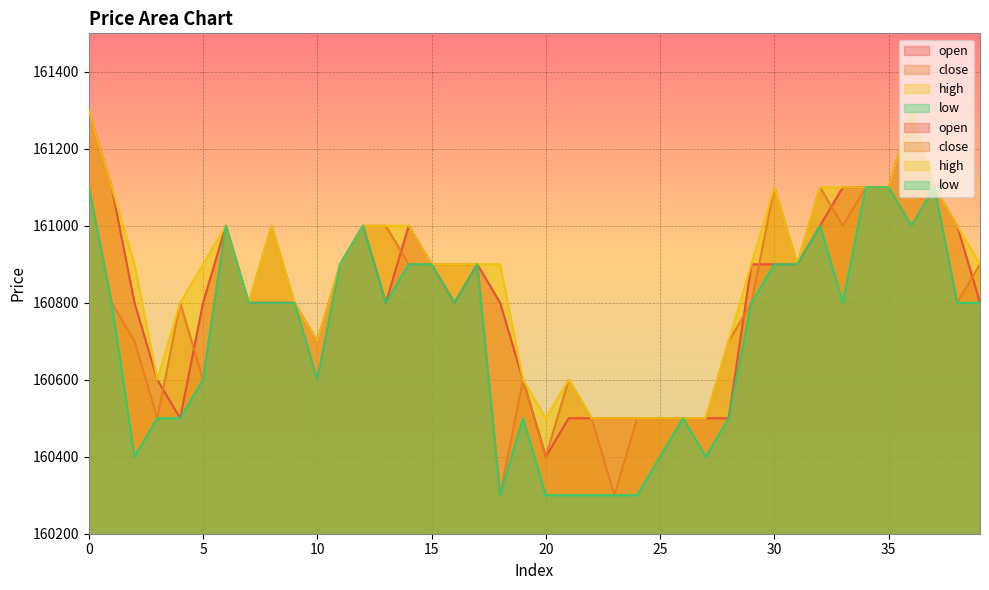

At which category does open reach its first local peak?

6